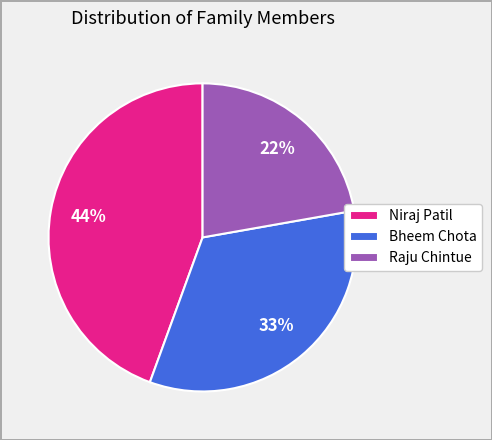

To the nearest percent, what is the difference between the Bheem Chota and Niraj Patil slice percentages?

11%